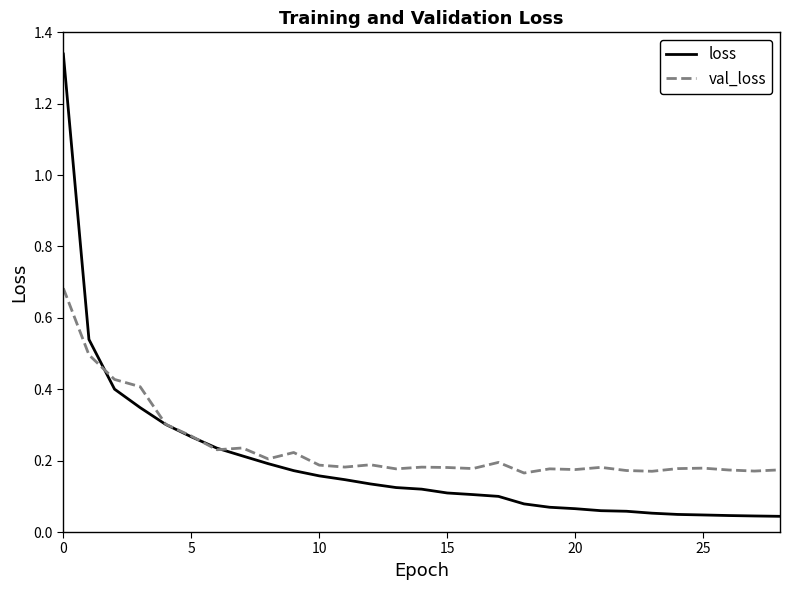

Rank the series by their maximum value, from highest to lowest.

loss, val_loss